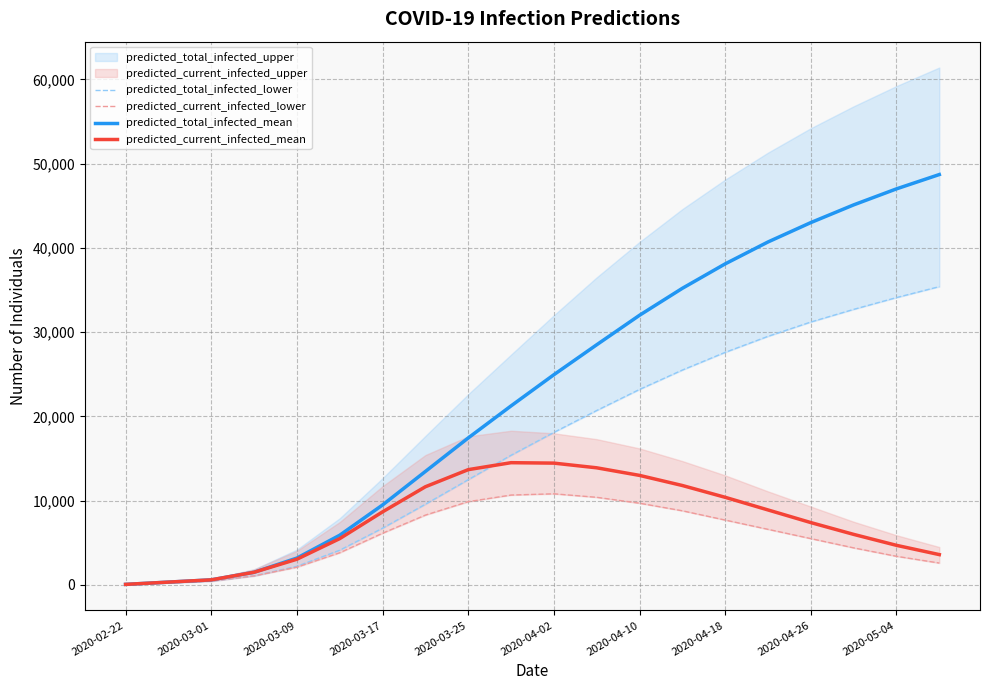

How many interior local peaks does the predicted_current_infected_lower series have?

1